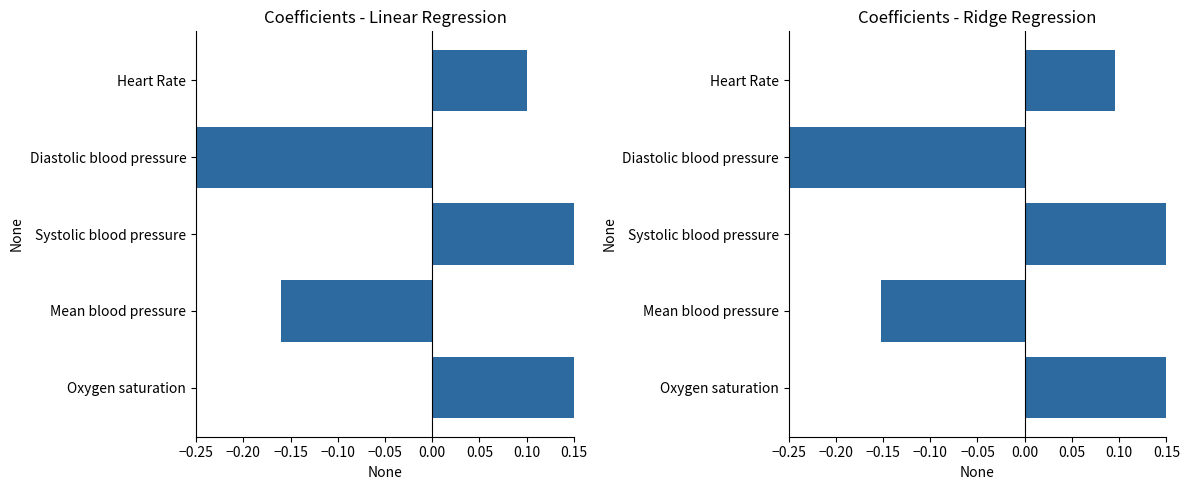

How many series are shown in this chart?

2